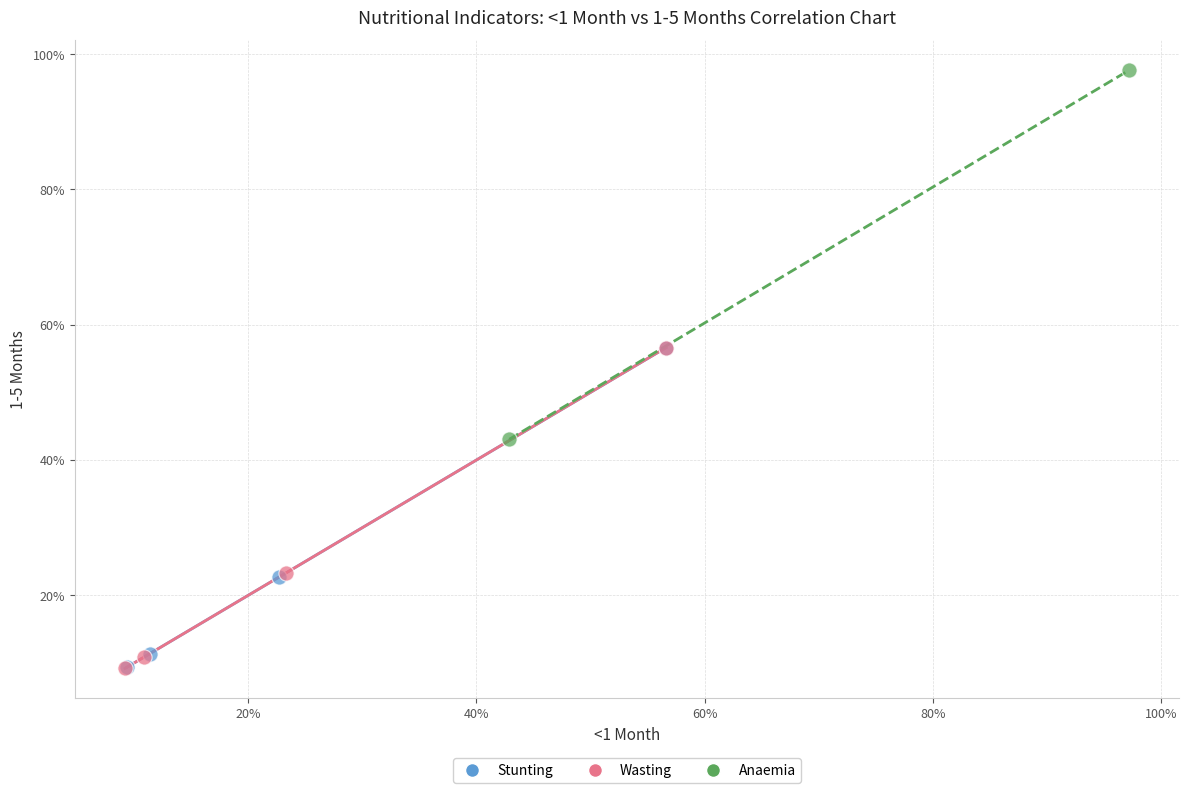

What are all the series names shown in the legend?

Stunting, Wasting, Anaemia